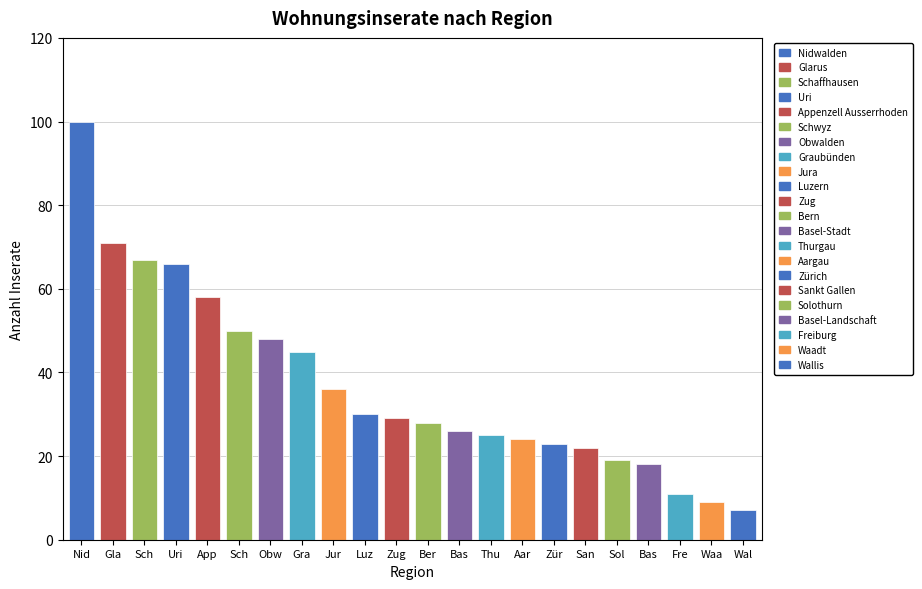

What is the difference between the maximum and second lowest values?

91